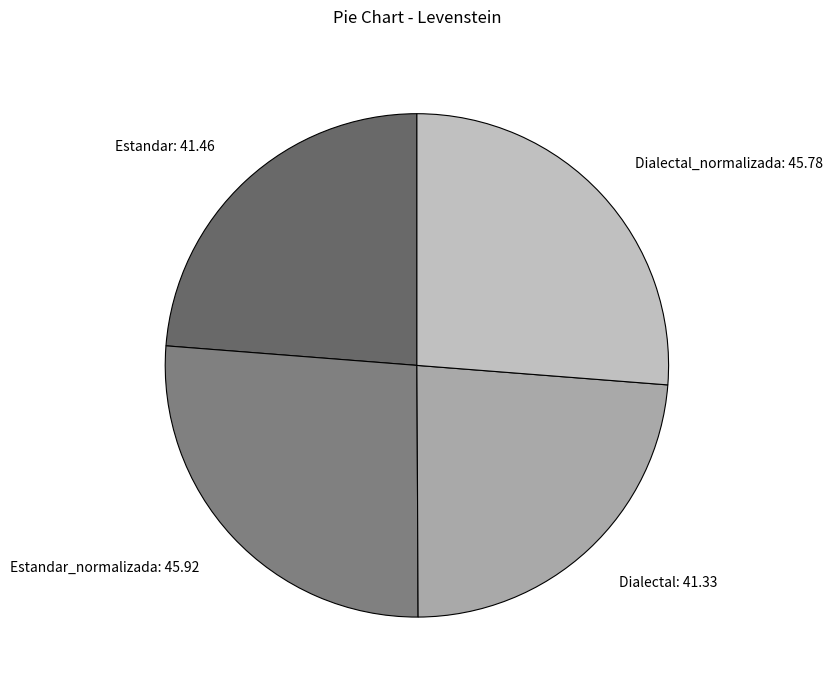

What is the ratio of the value at Dialectal_normalizada: 45.78 to the value at Estandar_normalizada: 45.92?

1.0